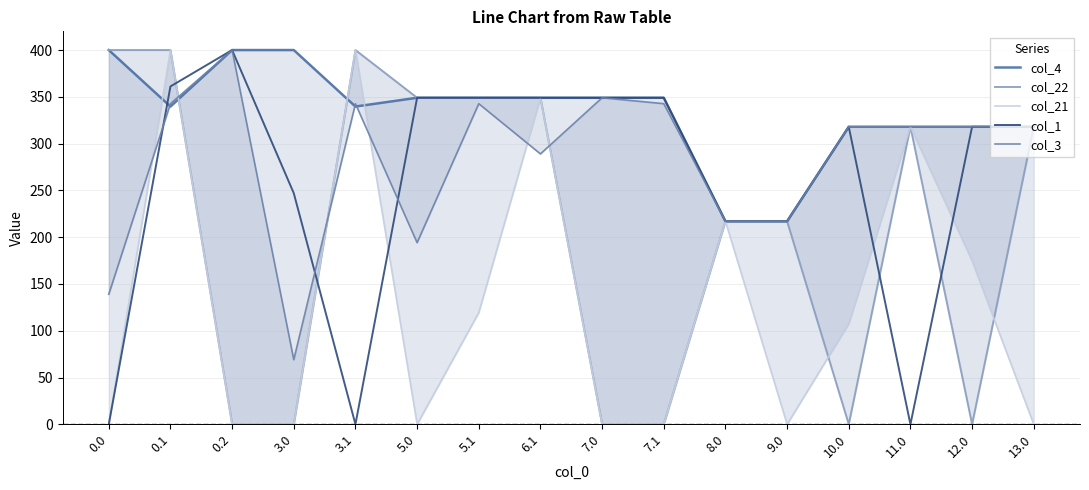

Which series ends up on top after the final intersection of col_1 and col_22?

col_1